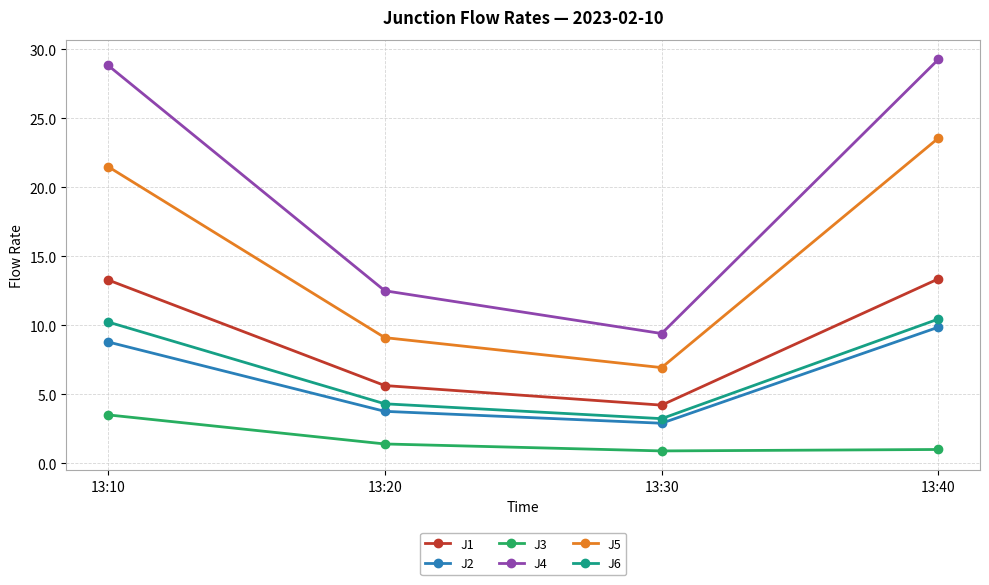

What is the value of the J5 point at the 3rd from the left?

6.9